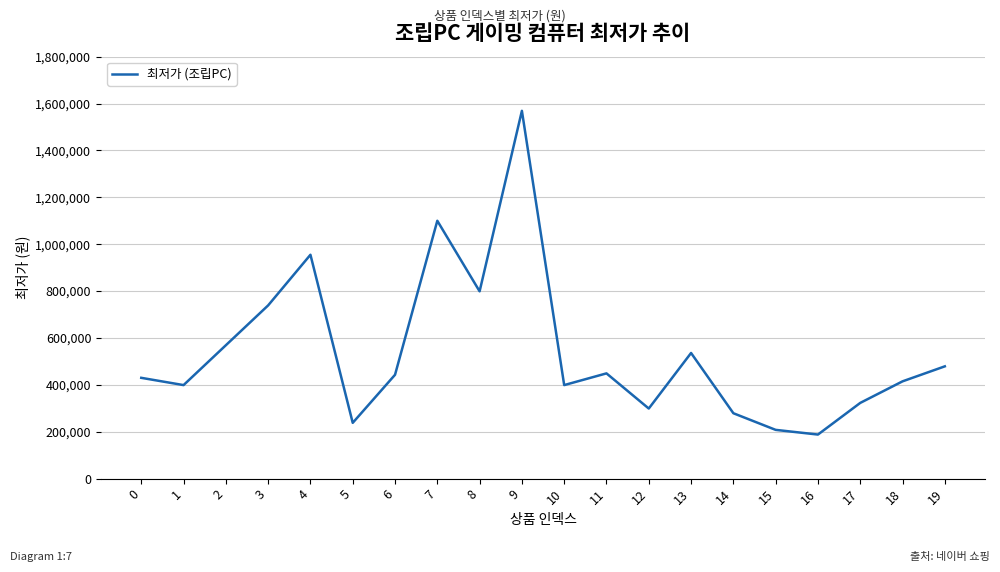

What is the approximate value at 2?

569000